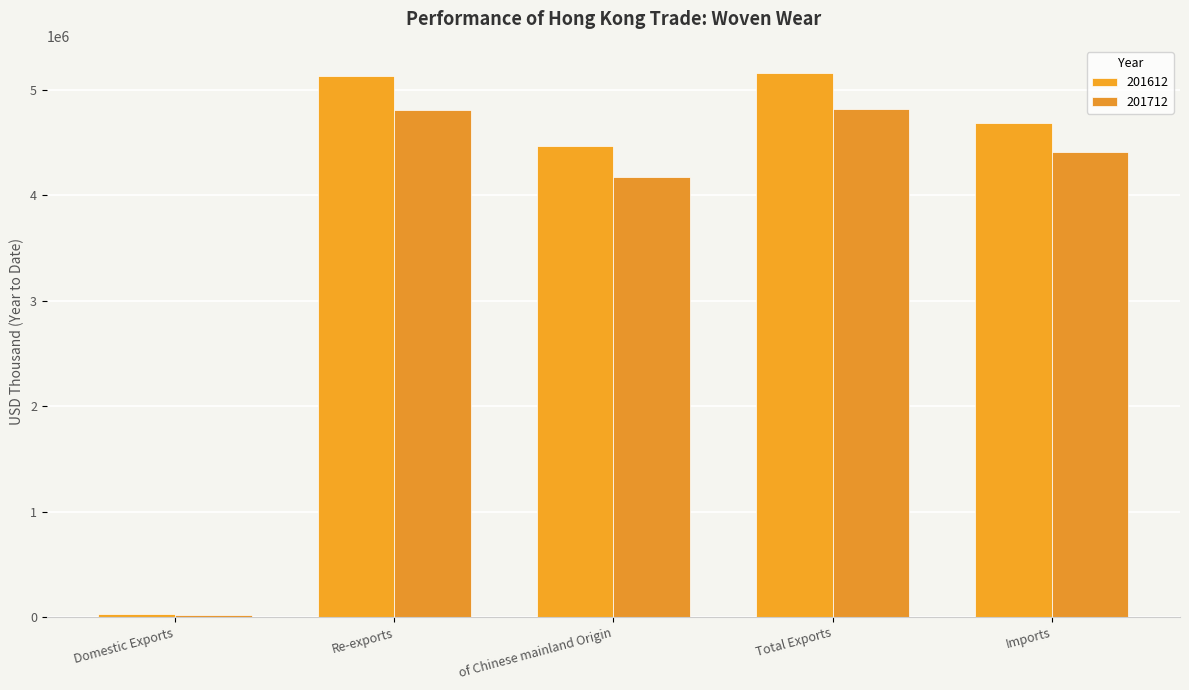

Are the bars horizontal?

No